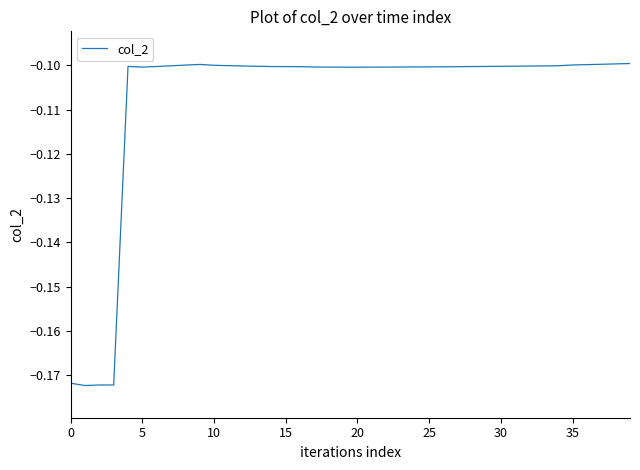

Is it true that the value at 0 is -0.3?

False